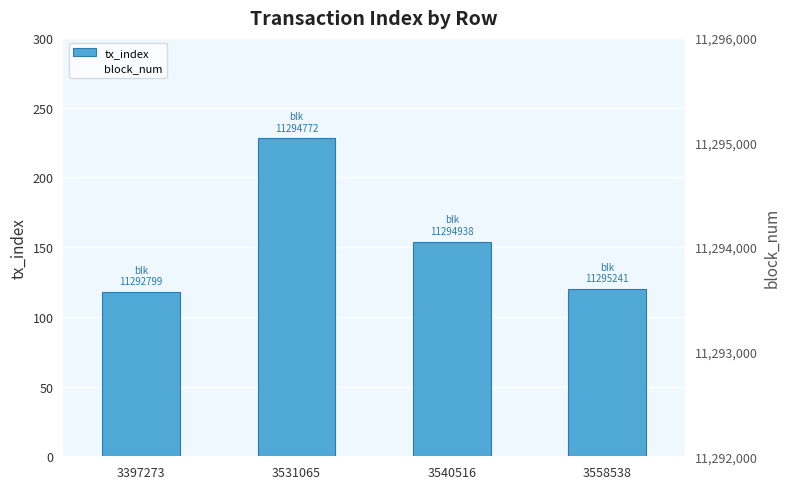

What is the minimum value for block_num?

11292799